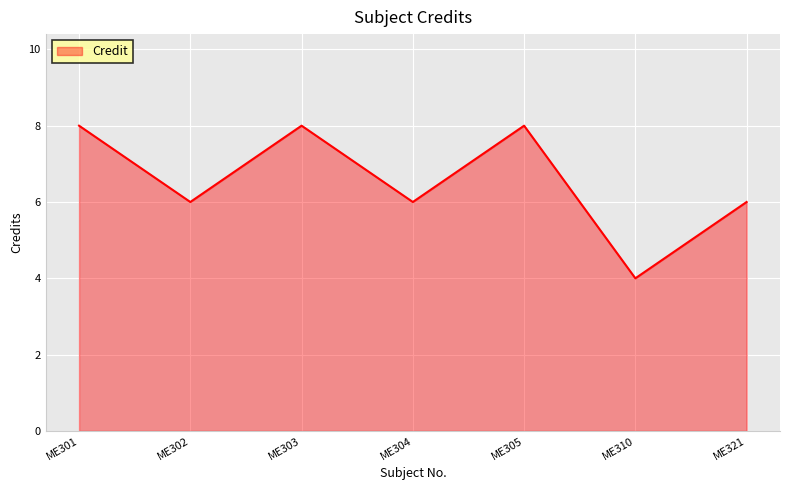

How many lines are shown in the chart?

1